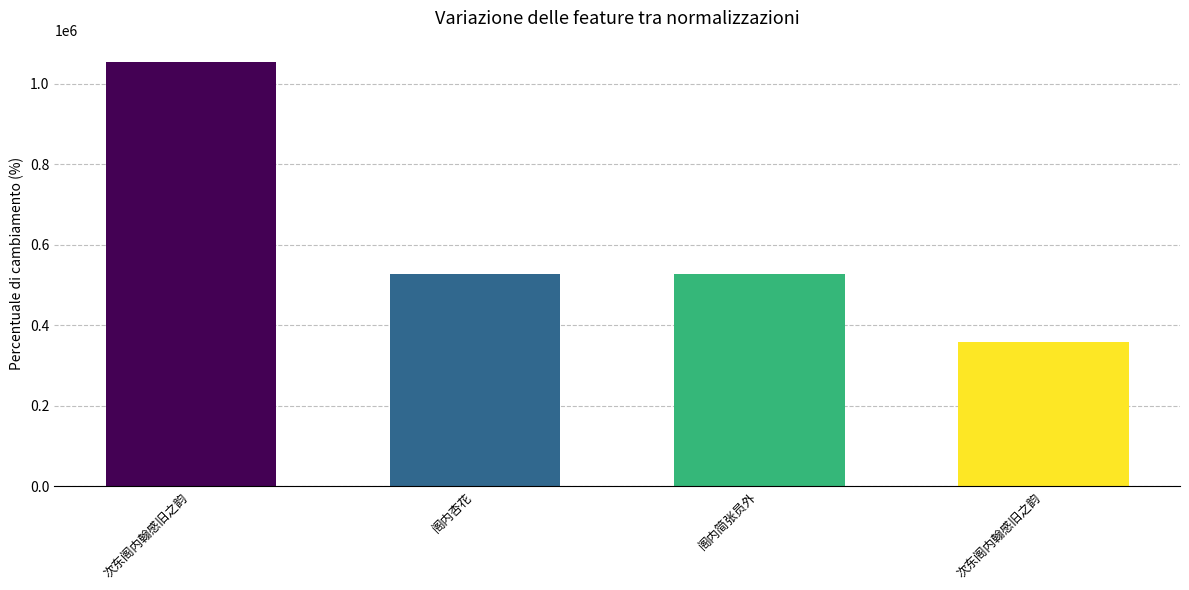

How many bars are there in total?

4